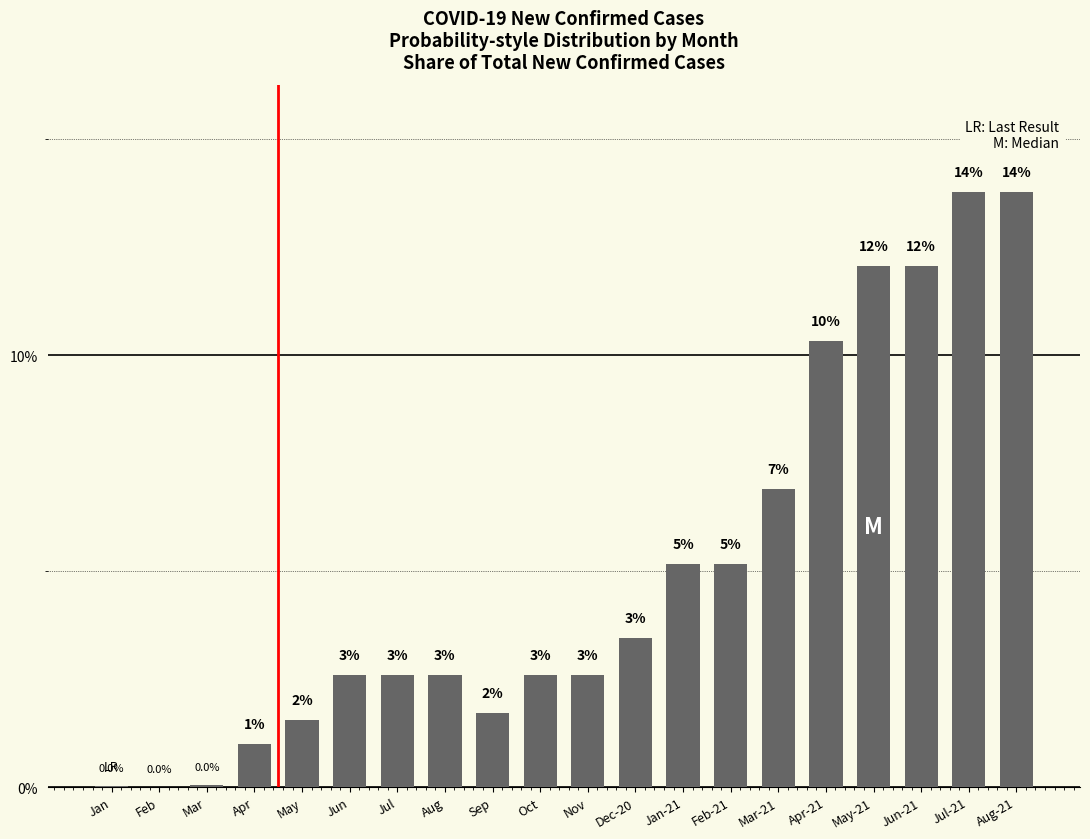

Are the bars horizontal?

No